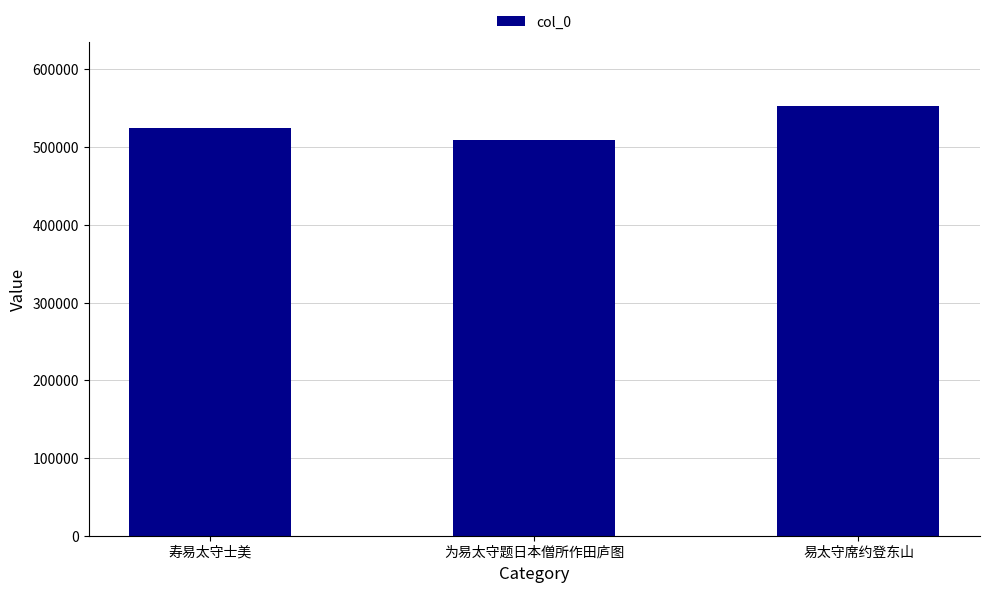

Reading left to right, what are all the values shown in this chart?

525081	508552	552341